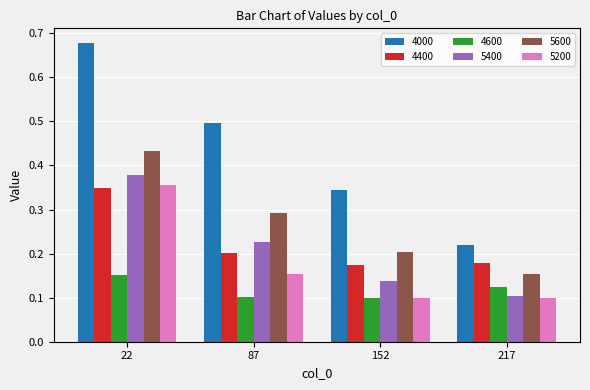

What is the sum of all 4600 values?

0.5